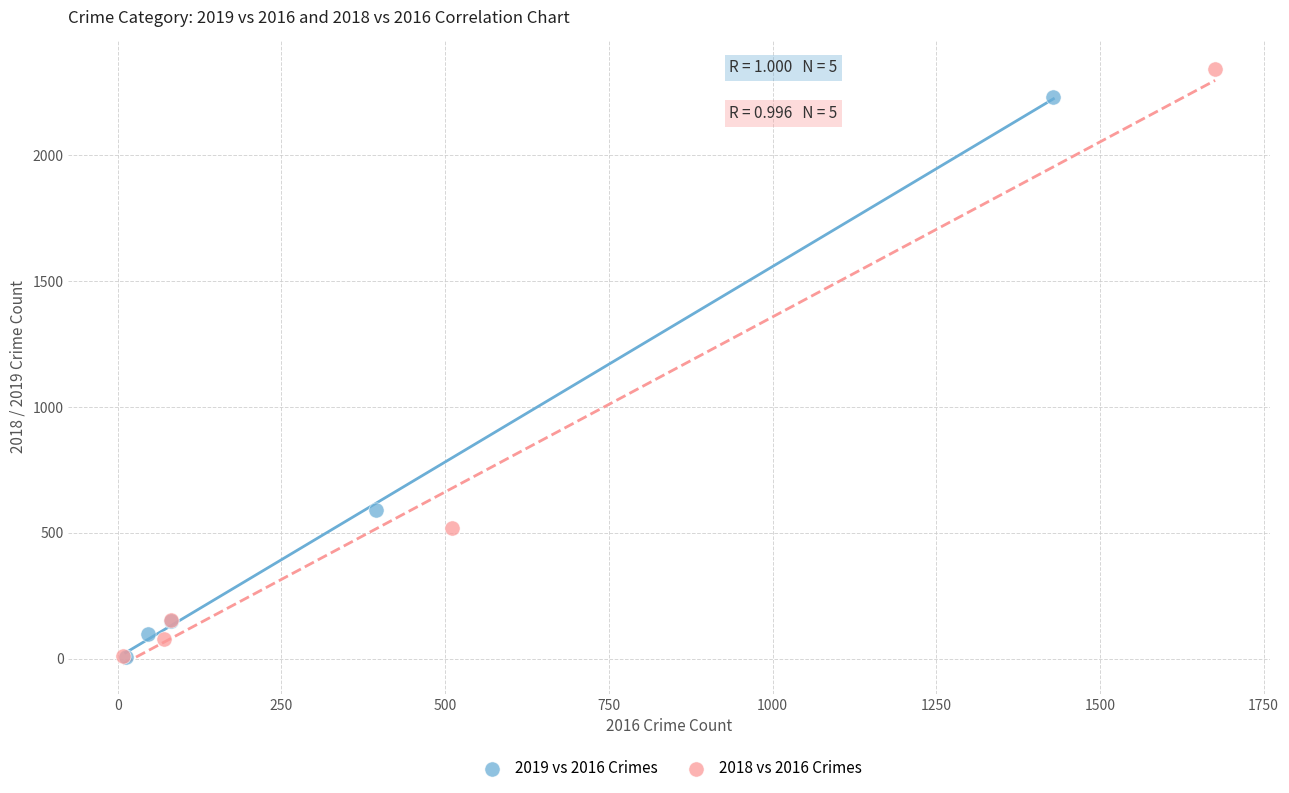

Which series contains the highest Y value?

2018 vs 2016 Crimes